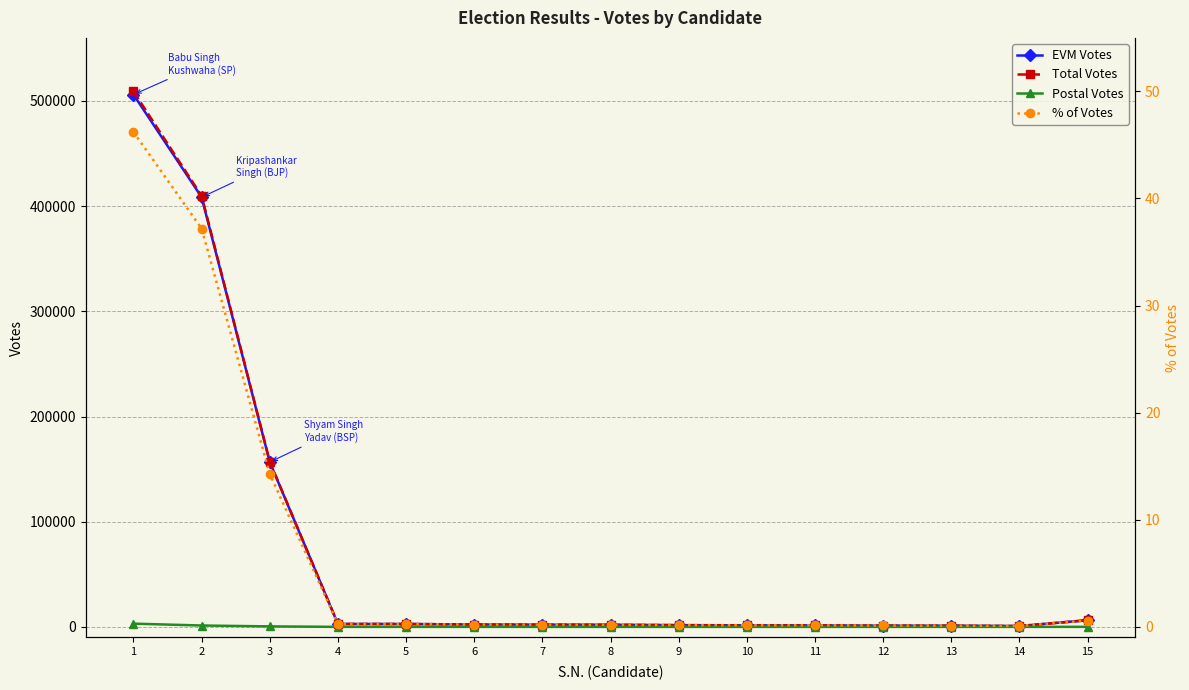

At which label does Postal Votes reach its peak?

1